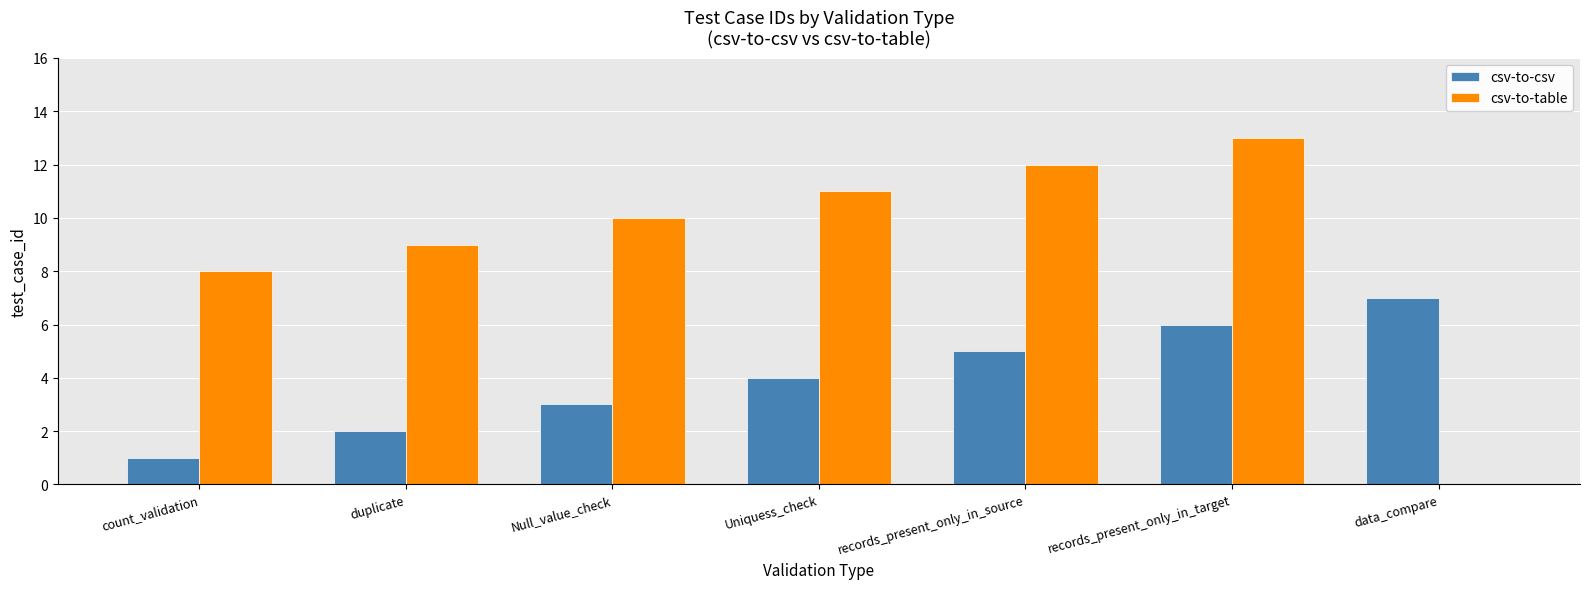

Which series has the largest total across all categories?

csv-to-table